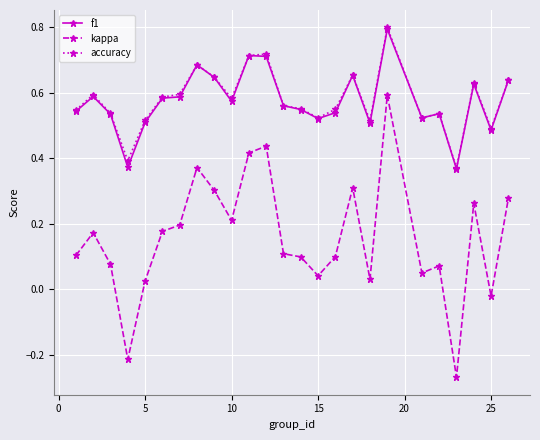

How many data points does each series have?

25